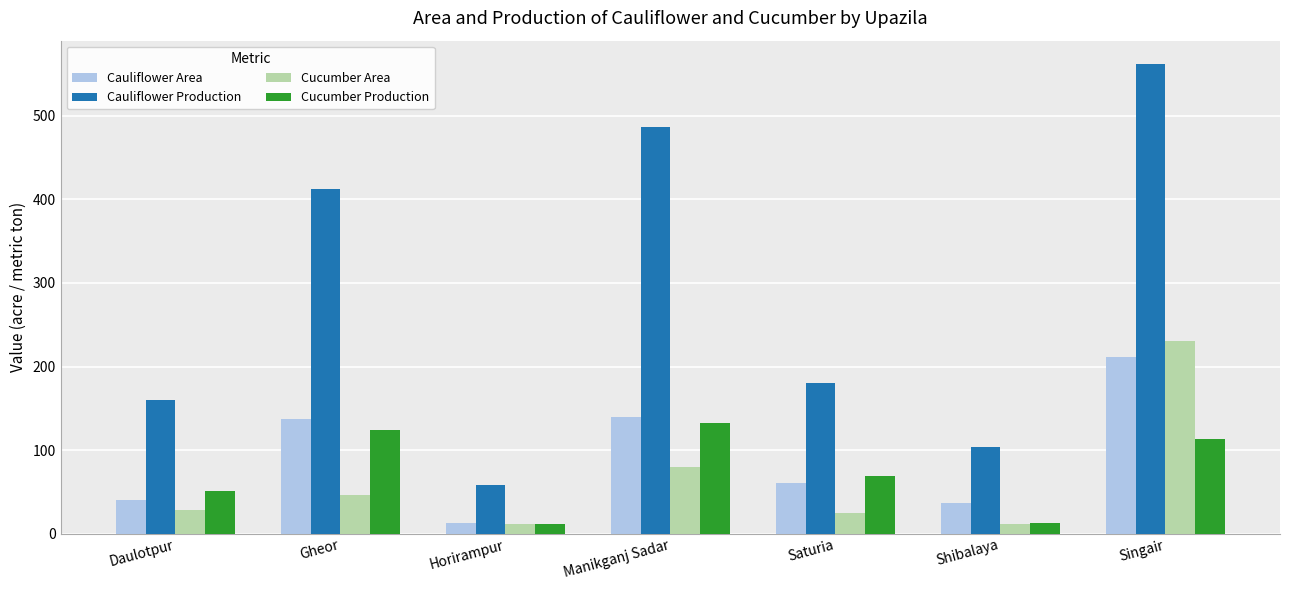

How many groups of bars are there?

7